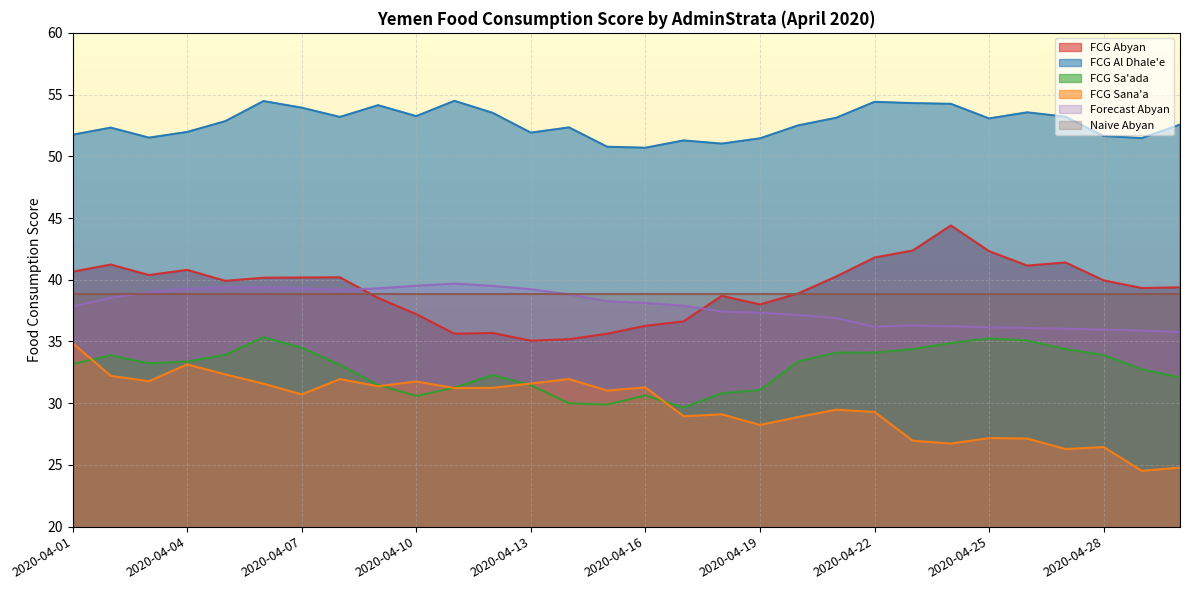

Which series has the largest total across all categories?

FCG Al Dhale'e